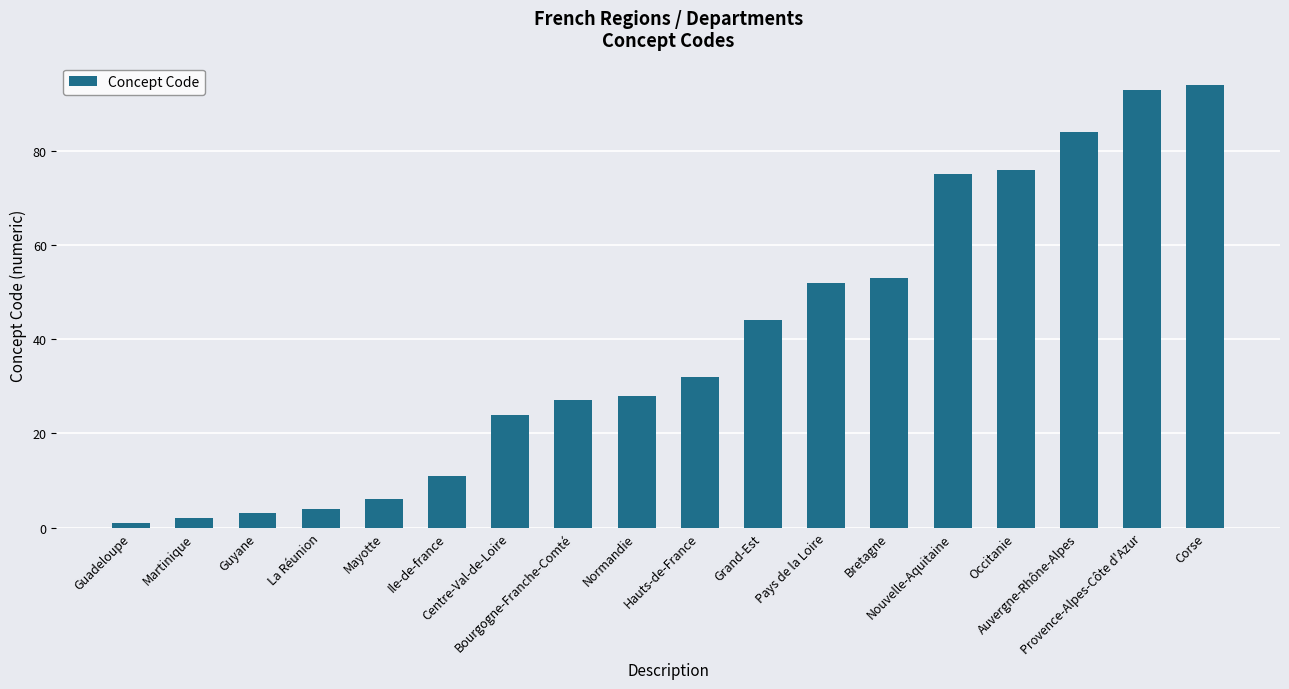

Is it true that the value at Bourgogne-Franche-Comté is 27?

True